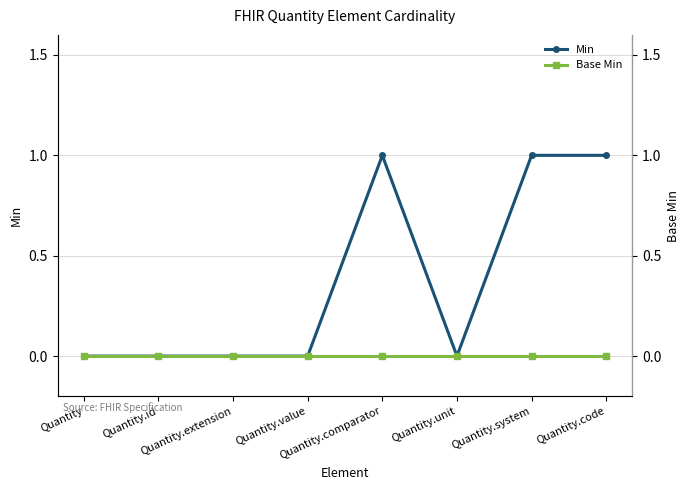

Reading left to right, extract all data points from this chart.

Min: Quantity=0	Quantity.id=0	Quantity.extension=0	Quantity.value=0	Quantity.comparator=1	Quantity.unit=0	Quantity.system=1	Quantity.code=1
Base Min: Quantity=0	Quantity.id=0	Quantity.extension=0	Quantity.value=0	Quantity.comparator=0	Quantity.unit=0	Quantity.system=0	Quantity.code=0